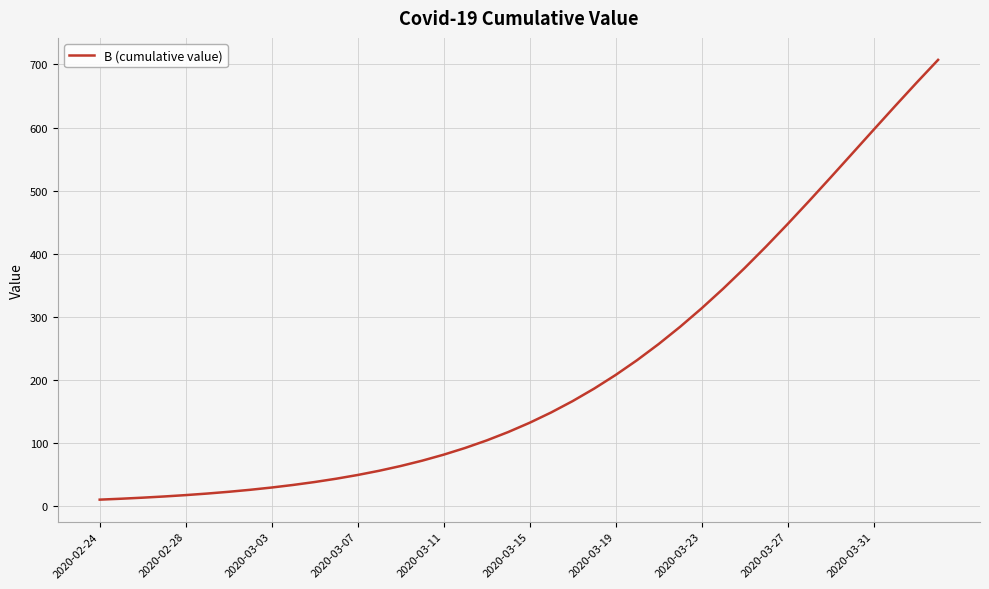

What is the difference between the maximum and minimum values?

696.9